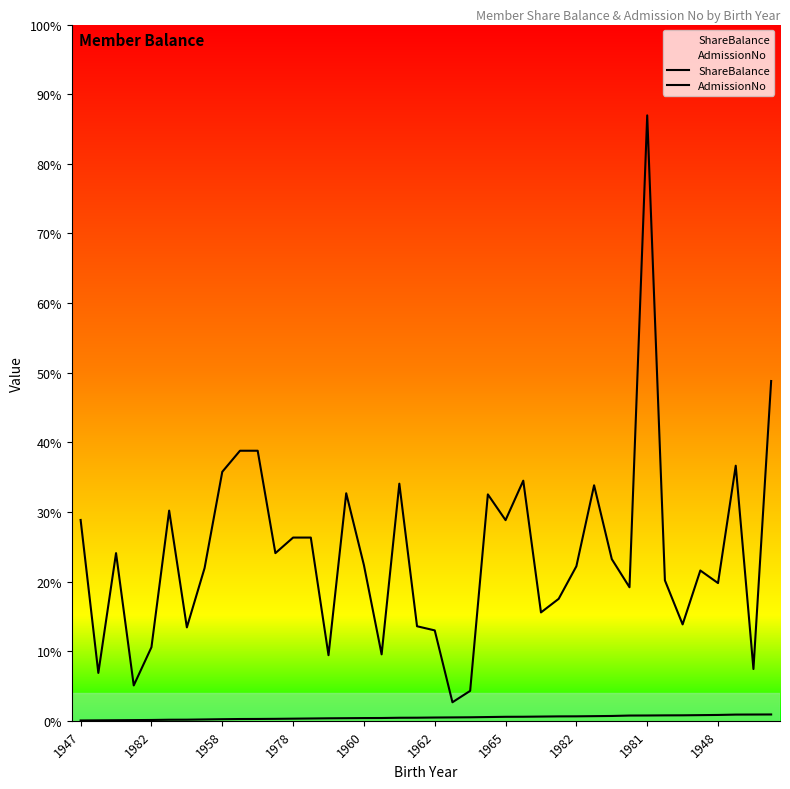

What is the label of the 7th point from the right?

33